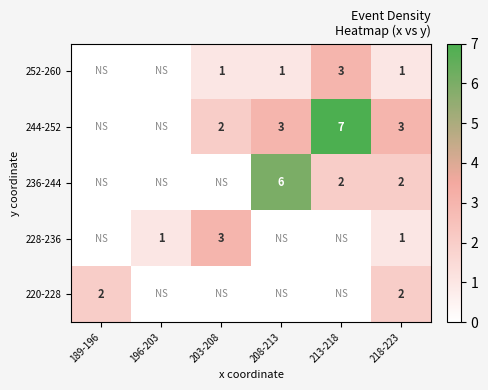

What is the sum of the 252-260 values at 213-218 and 203-208?

4